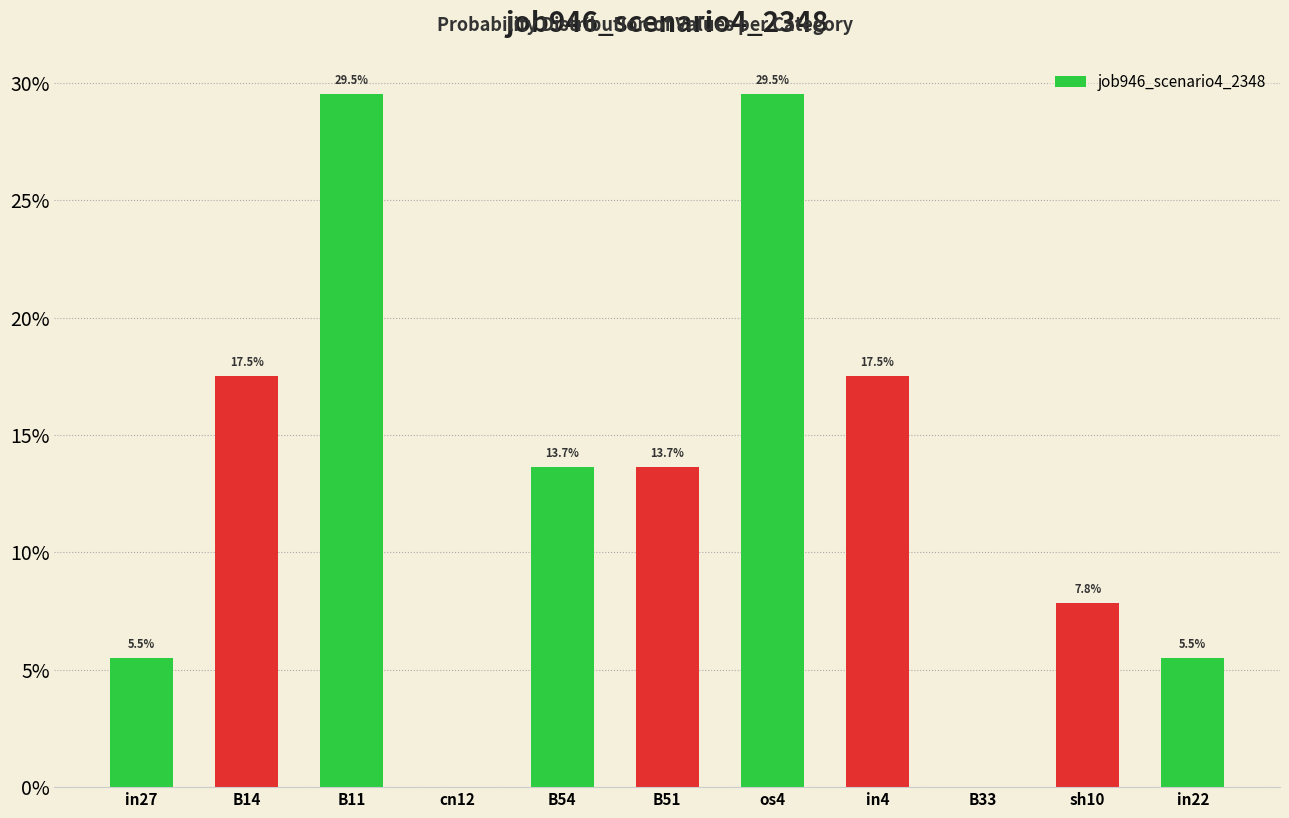

What value does the data have at B51?

0.1